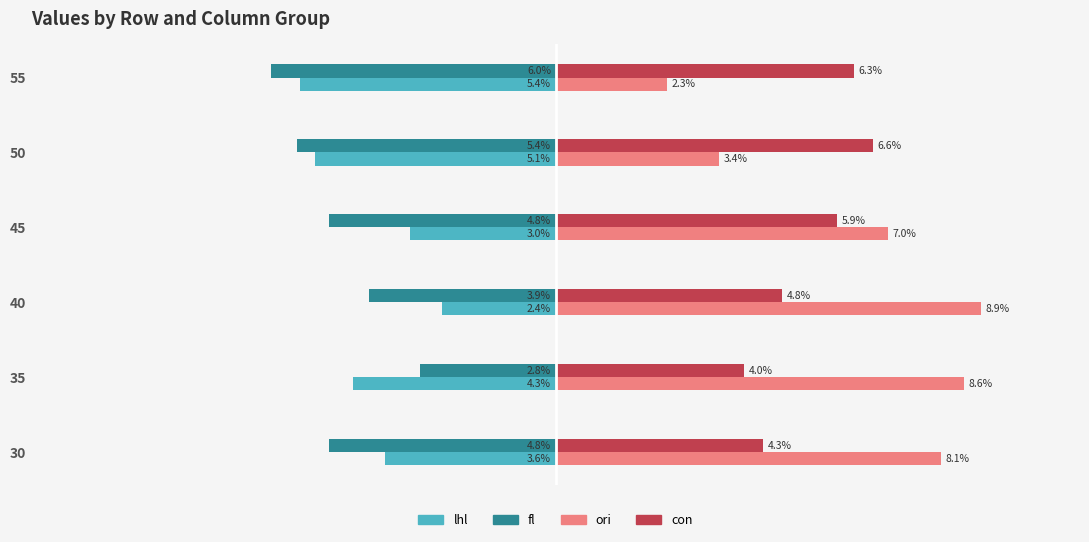

Reading left to right, what are all the values shown in this chart?

lhl: -0.0	-0.0	-0.0	-0.0	-0.1	-0.1
fl: -0.0	-0.0	-0.0	-0.0	-0.1	-0.1
ori: 0.1	0.1	0.1	0.1	0.0	0.0
con: 0.0	0.0	0.0	0.1	0.1	0.1